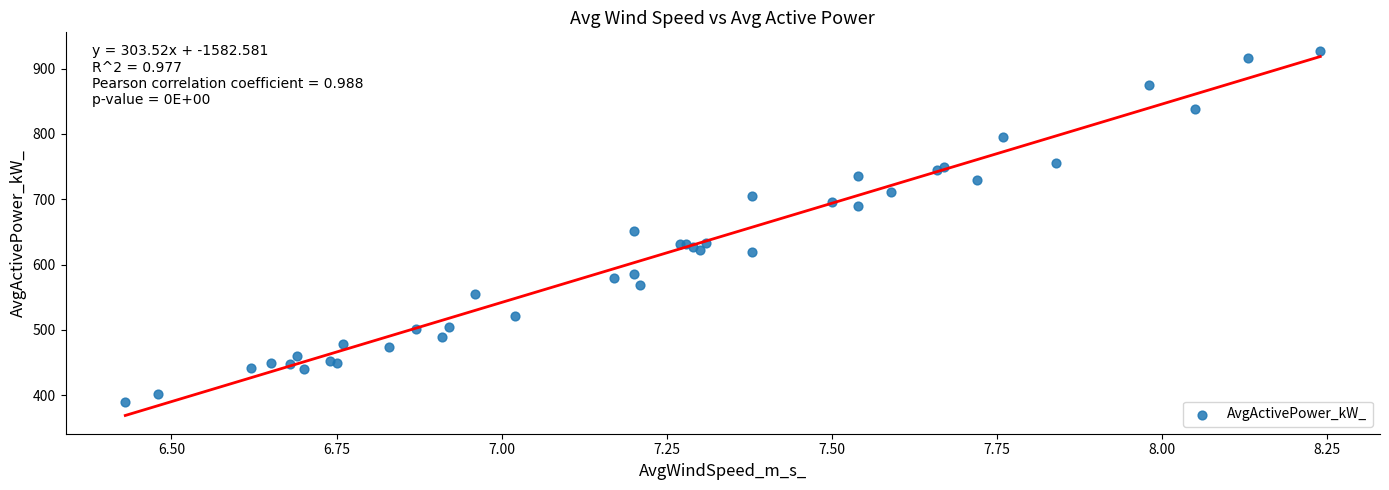

What Y value in the scatter plot is closest to 658?

651.9